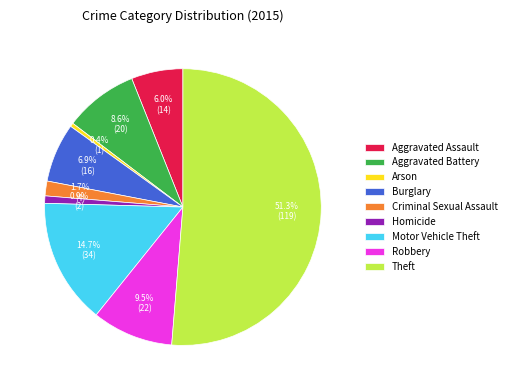

To the nearest percent, what portion does Burglary represent?

7%